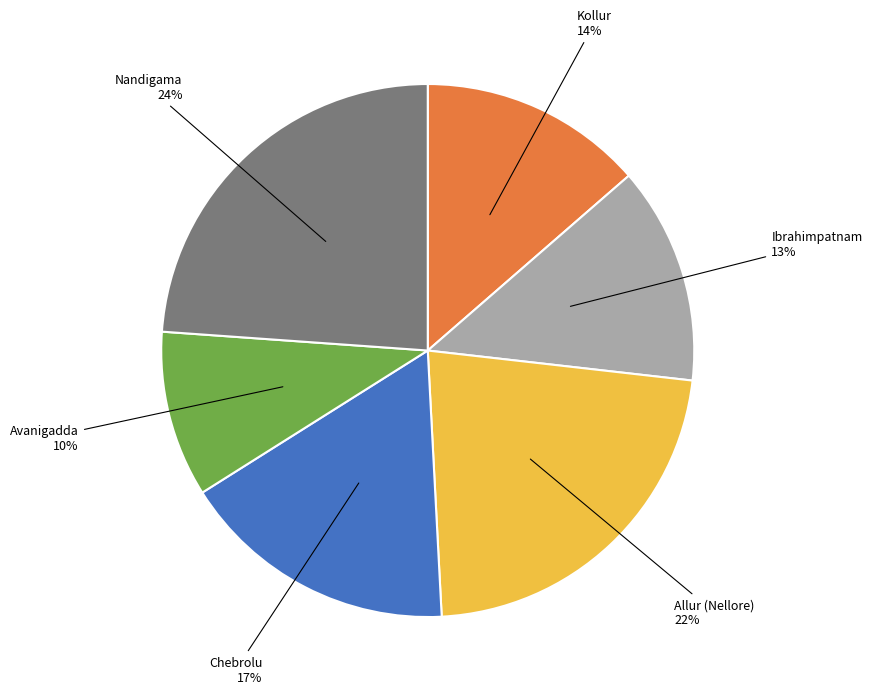

What is the largest slice in the pie chart?

Nandigama